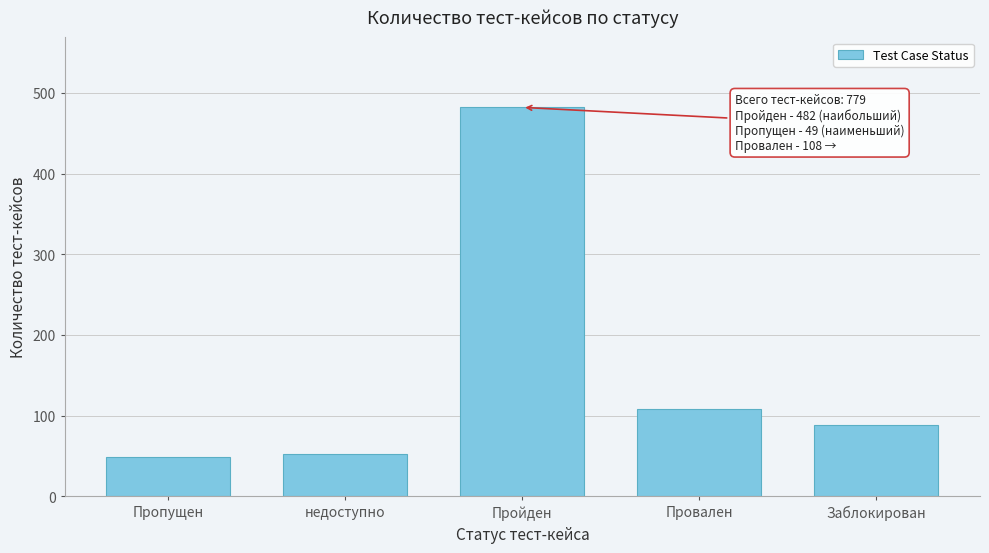

Reading left to right, extract all data points from this chart.

Пропущен=49	недоступно=52	Пройден=482	Провален=108	Заблокирован=88